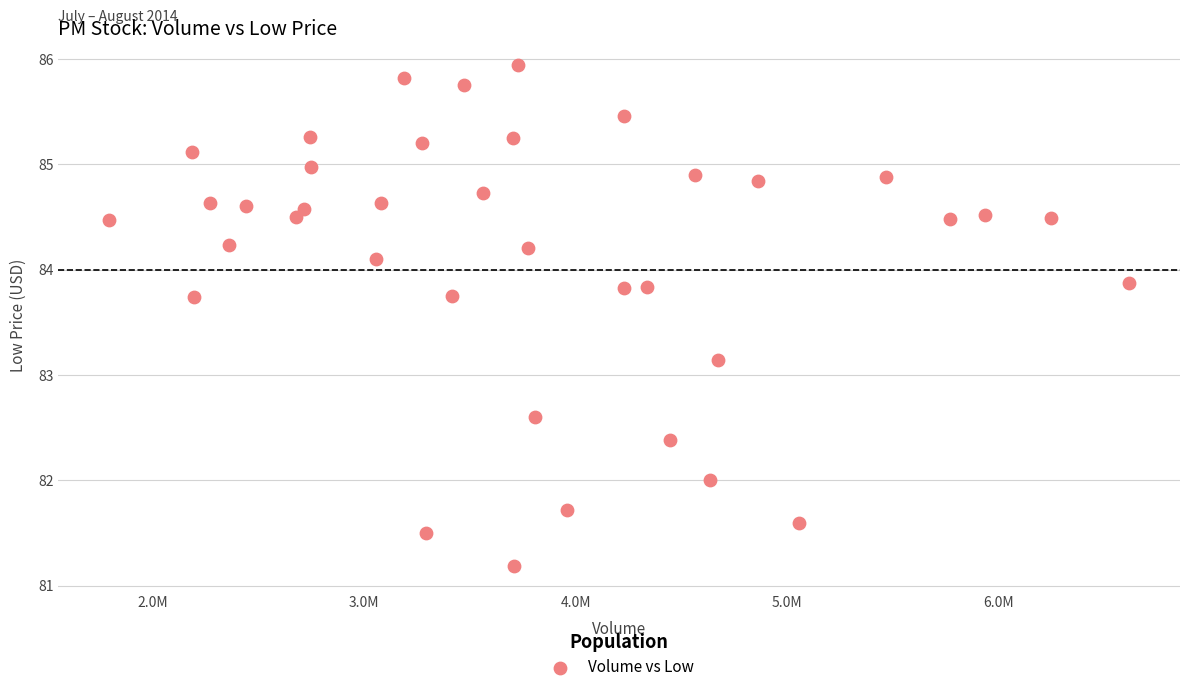

What Y value in the scatter plot is closest to 83?

83.1